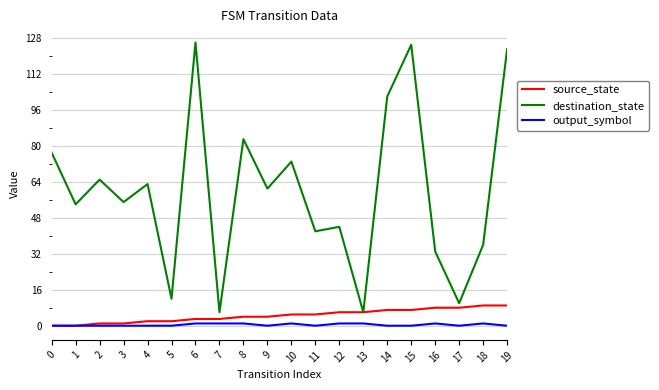

Does the chart display data point markers on the line(s)?

No